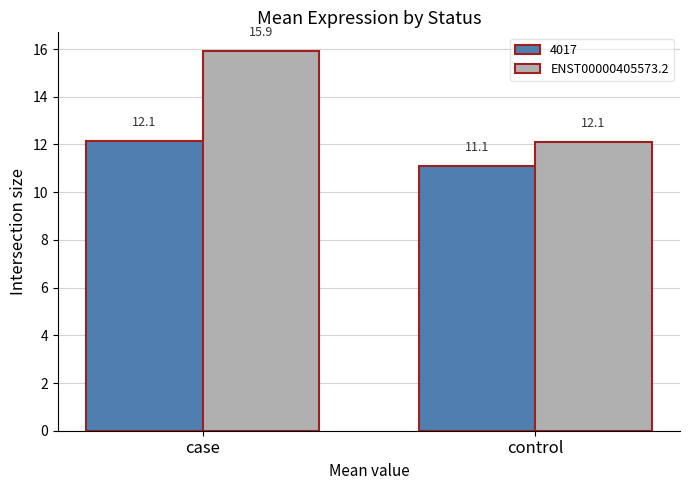

Which category has the lowest value across all series?

control